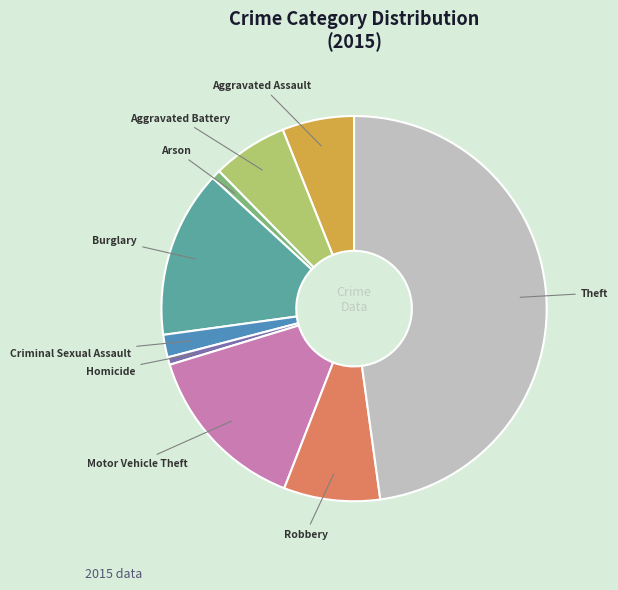

Is there any slice that represents more than half of the pie?

No